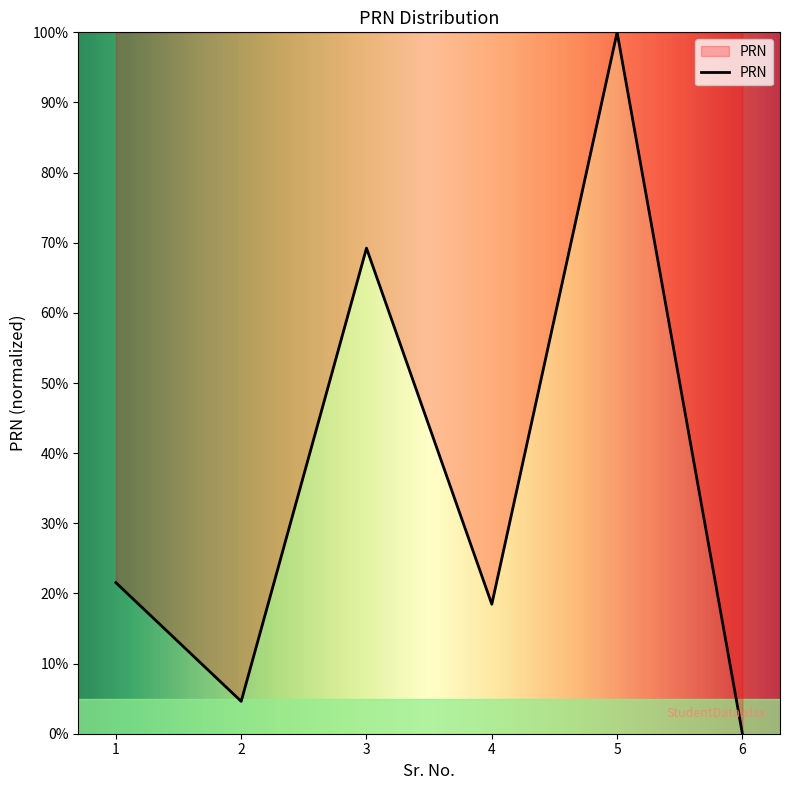

Which has a higher value, 3 or 2?

3